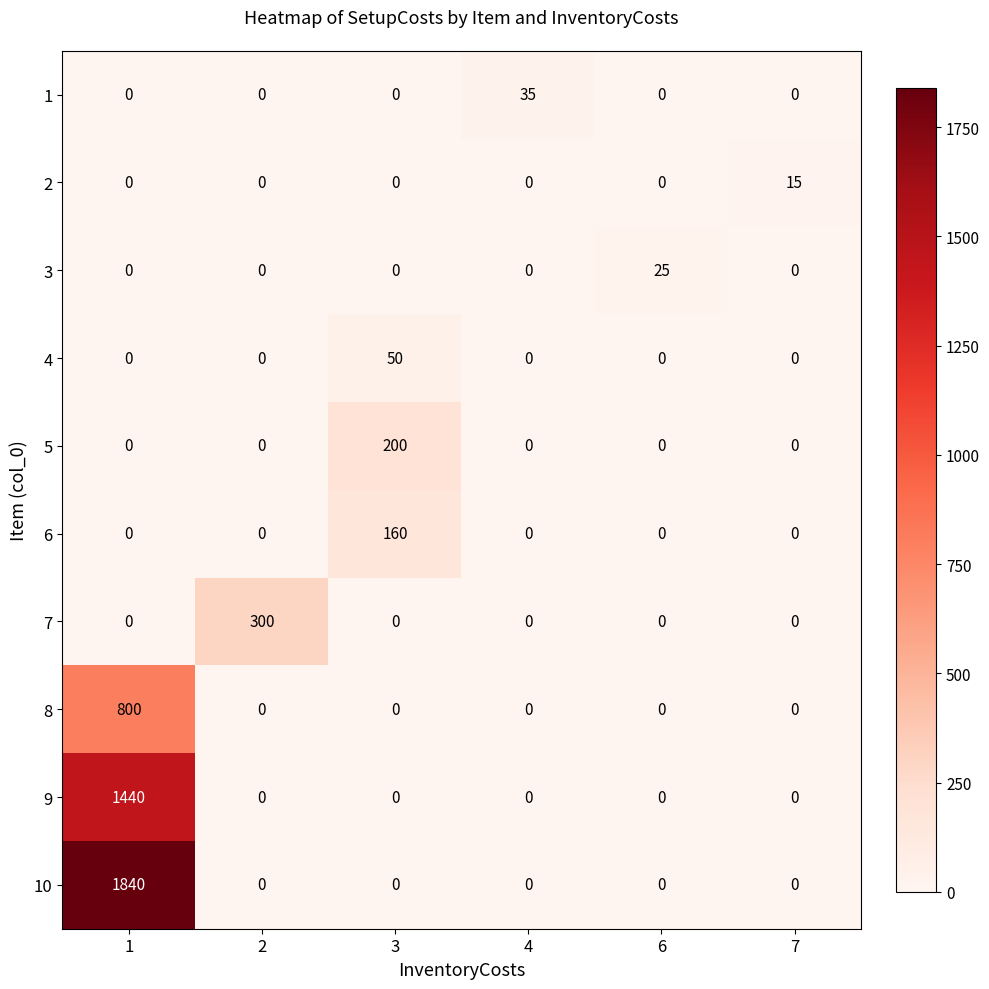

Which series has the largest total across all categories?

10